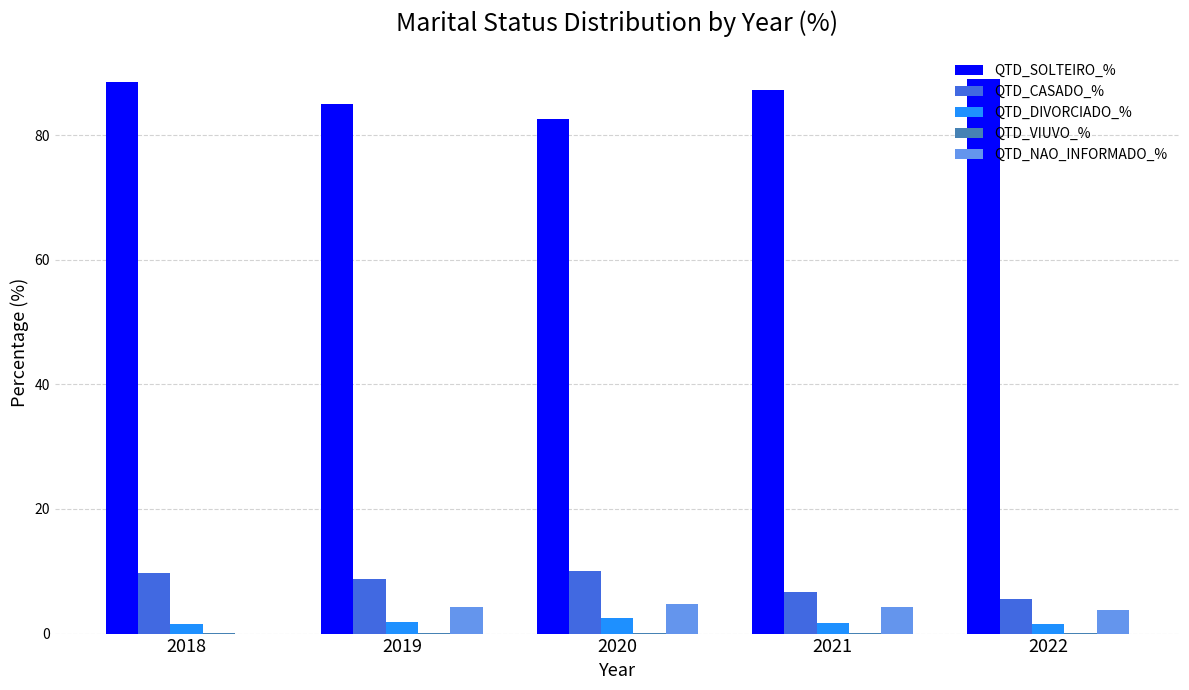

What is the sum of all QTD_CASADO_% values?

40.7